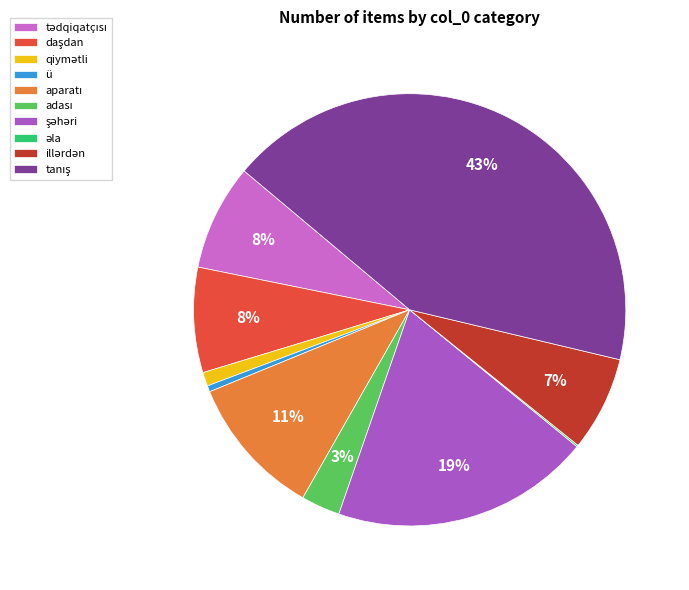

Does any single category account for the majority?

No